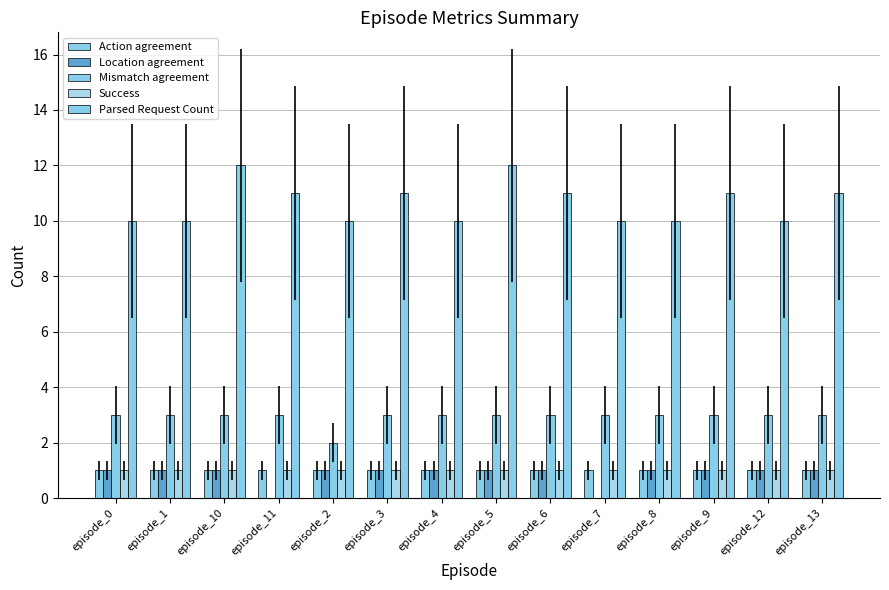

At which category is the sum across all series the highest?

episode_10